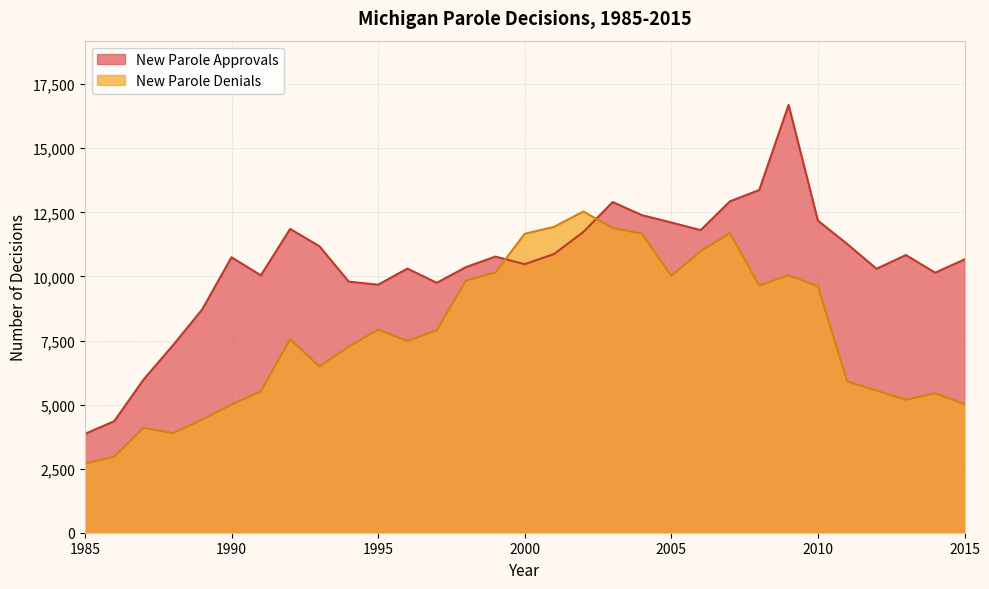

Read the New Parole Approvals value at 2004.

12391